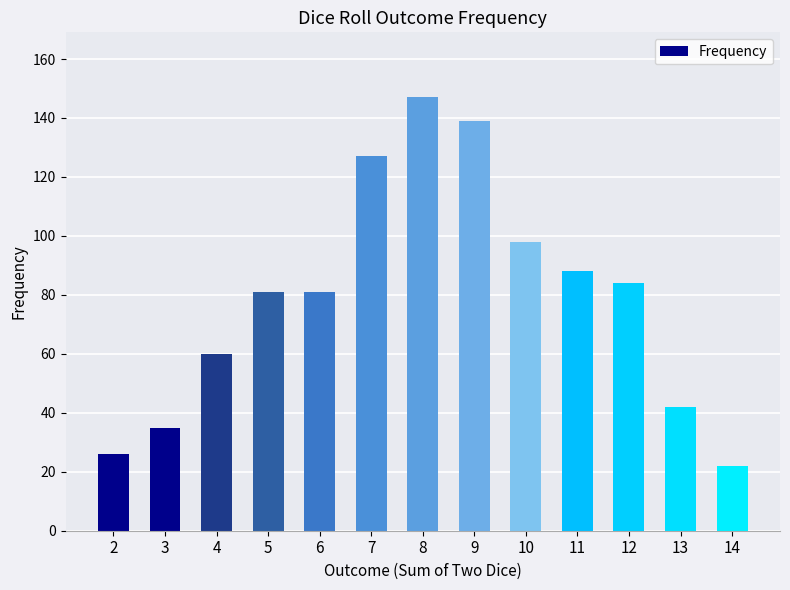

What is the difference between the values at 8 and 5?

66